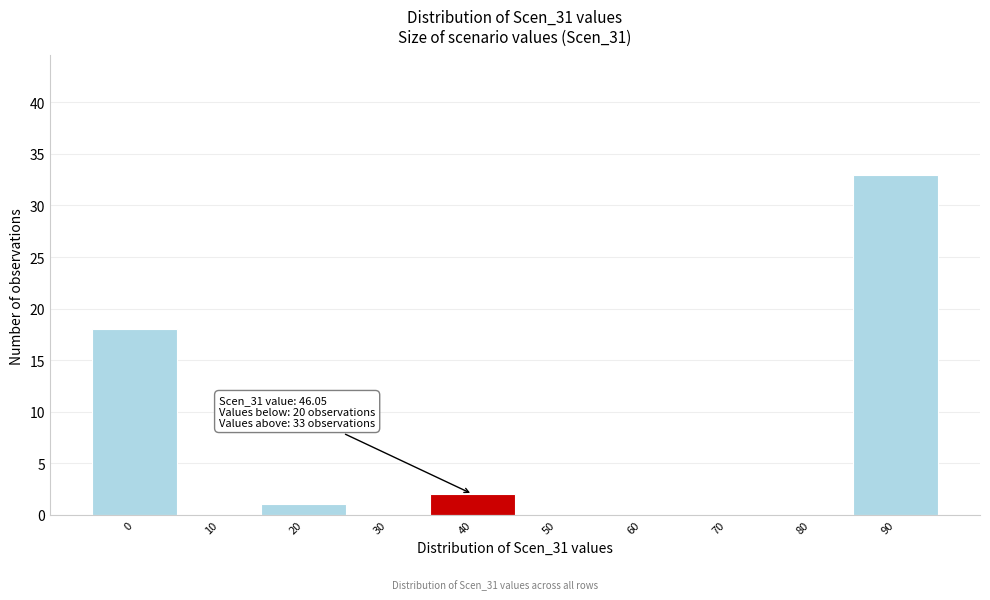

Reading left to right, transcribe all the data shown in this chart.

0=18	10=0	20=1	30=0	40=2	50=0	60=0	70=0	80=0	90=33